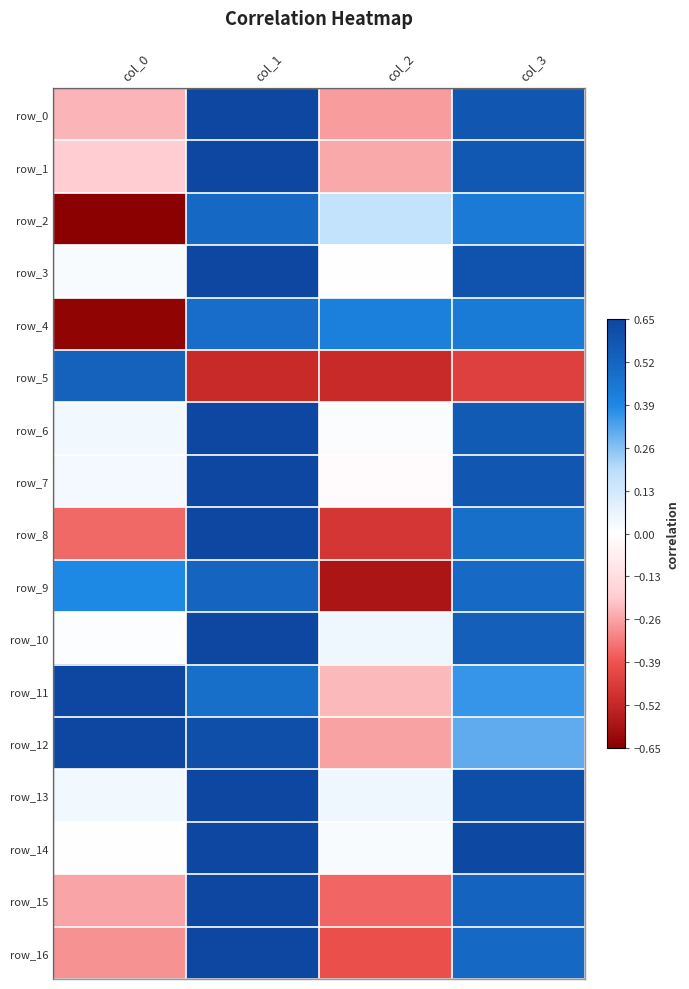

List the labels in order of row_8 value, smallest first.

col_2, col_0, col_3, col_1